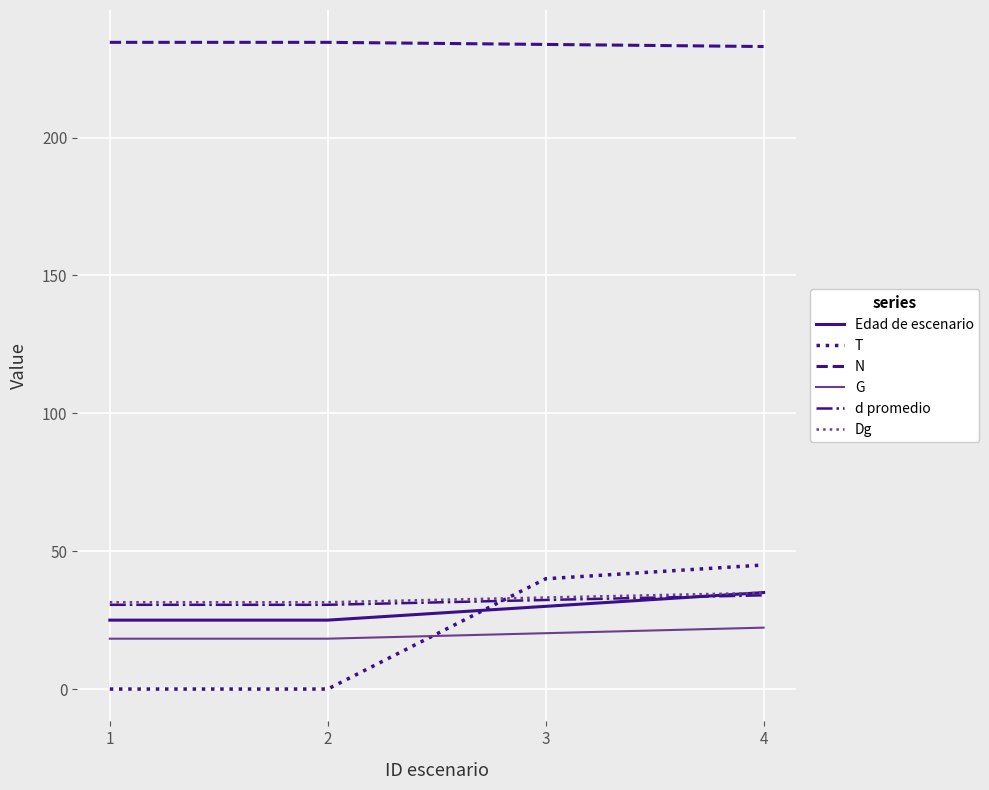

True or false: T has more than 1 interior local peaks.

False